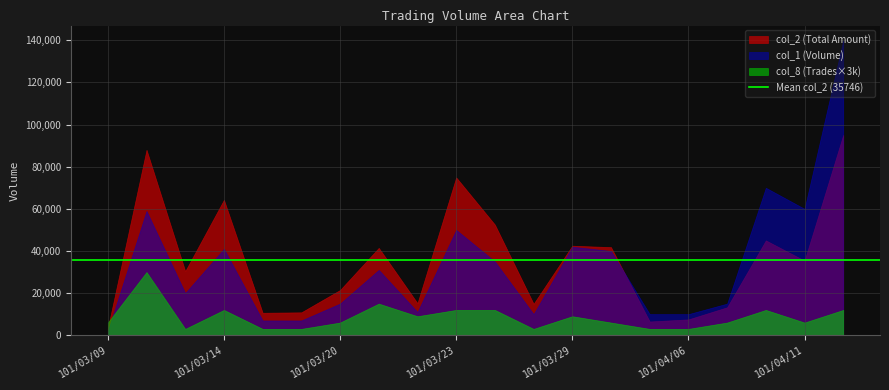

What is the total value across all series at 101/03/12?

147040